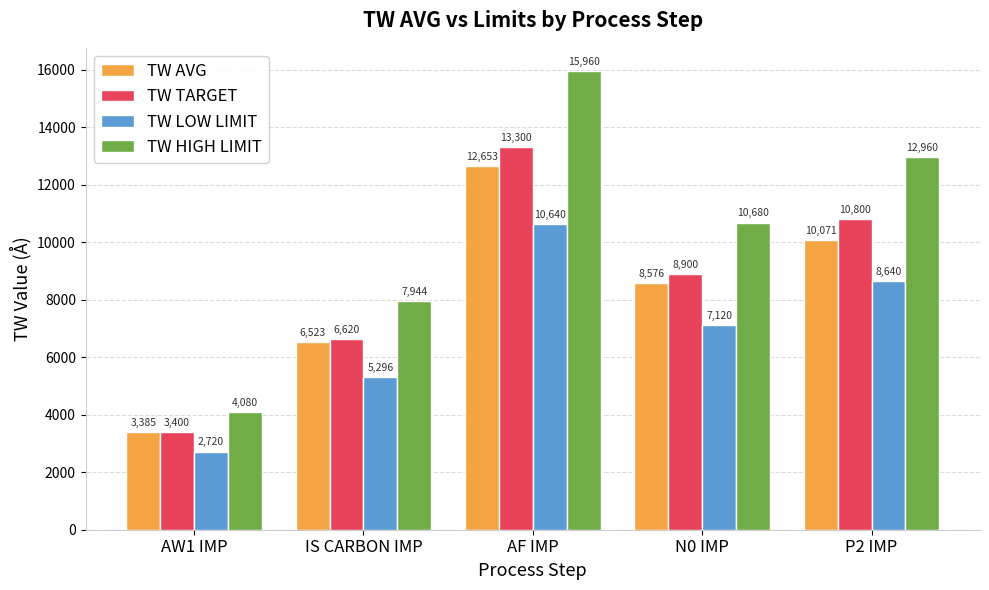

Which series has the largest range (max minus min)?

TW HIGH LIMIT